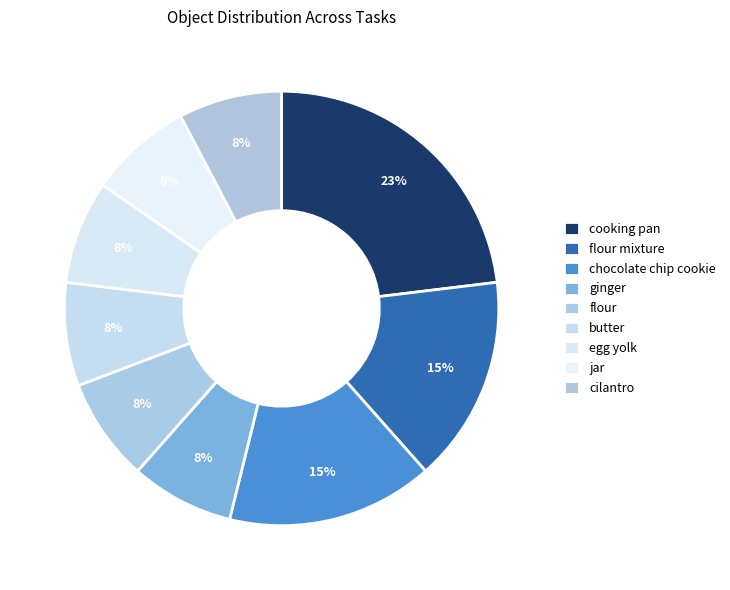

True or false: ginger accounts for 22% of the total.

False